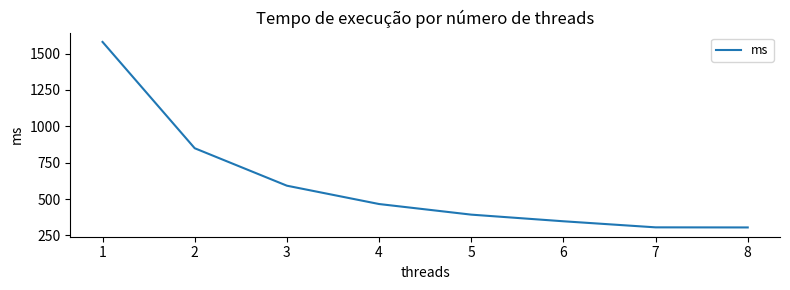

The value at 4 is 256.8. True or false?

False